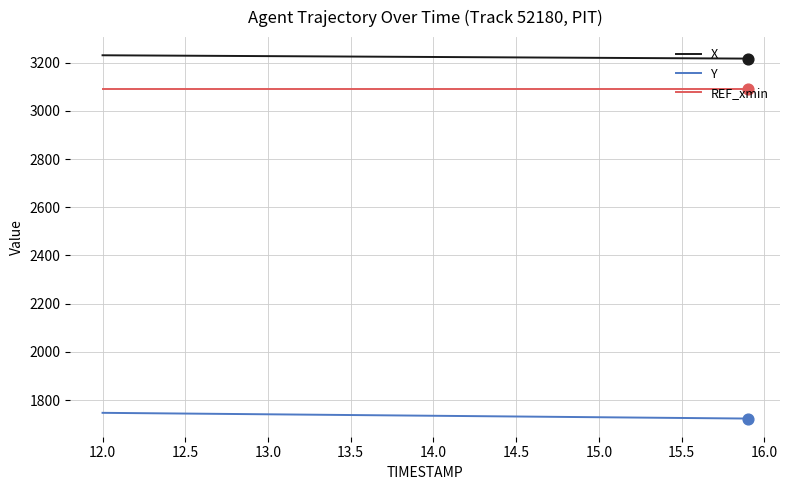

Which series has the largest total across all categories?

X